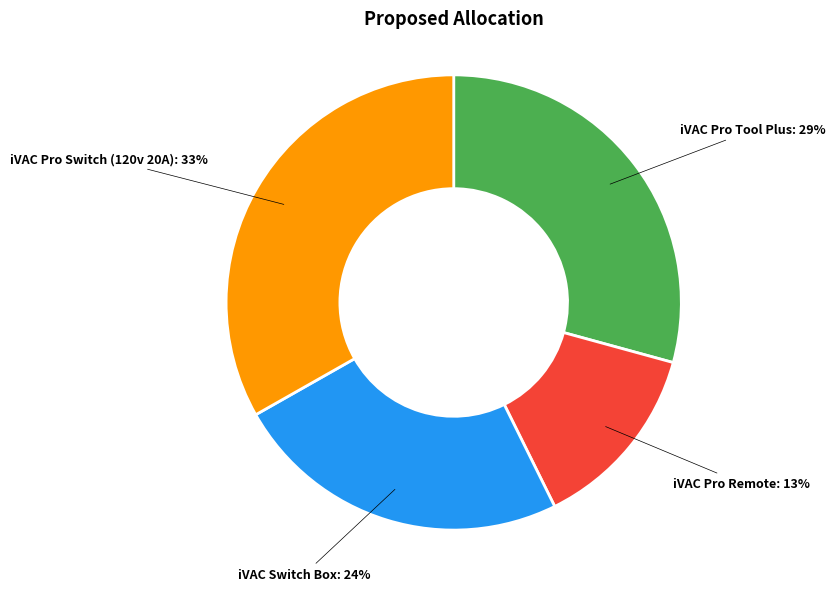

To the nearest percent, what is the difference between the largest and smallest slice percentages?

20%